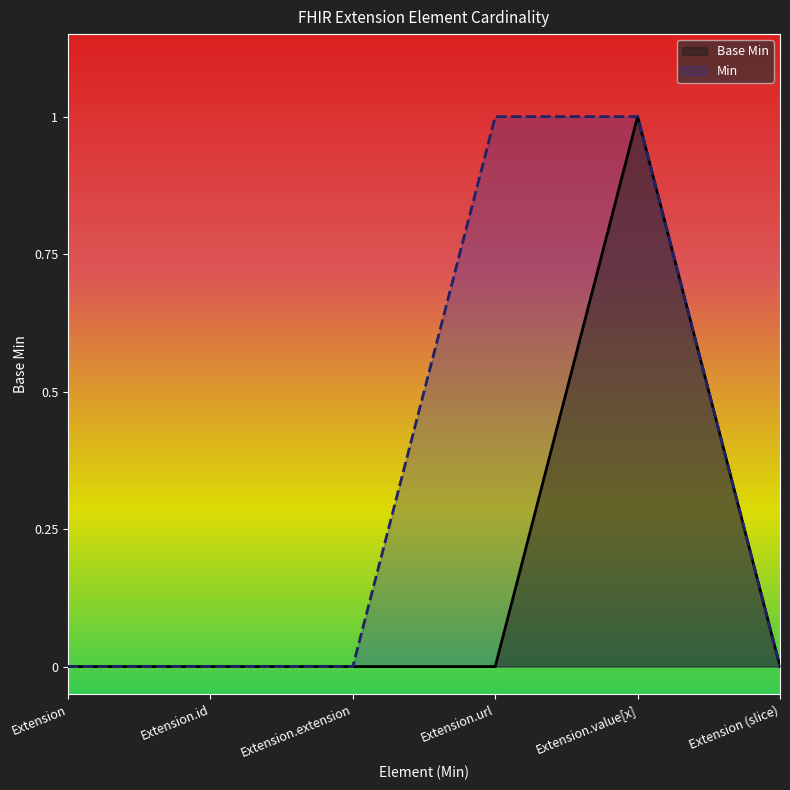

How many data points are above 0?

1